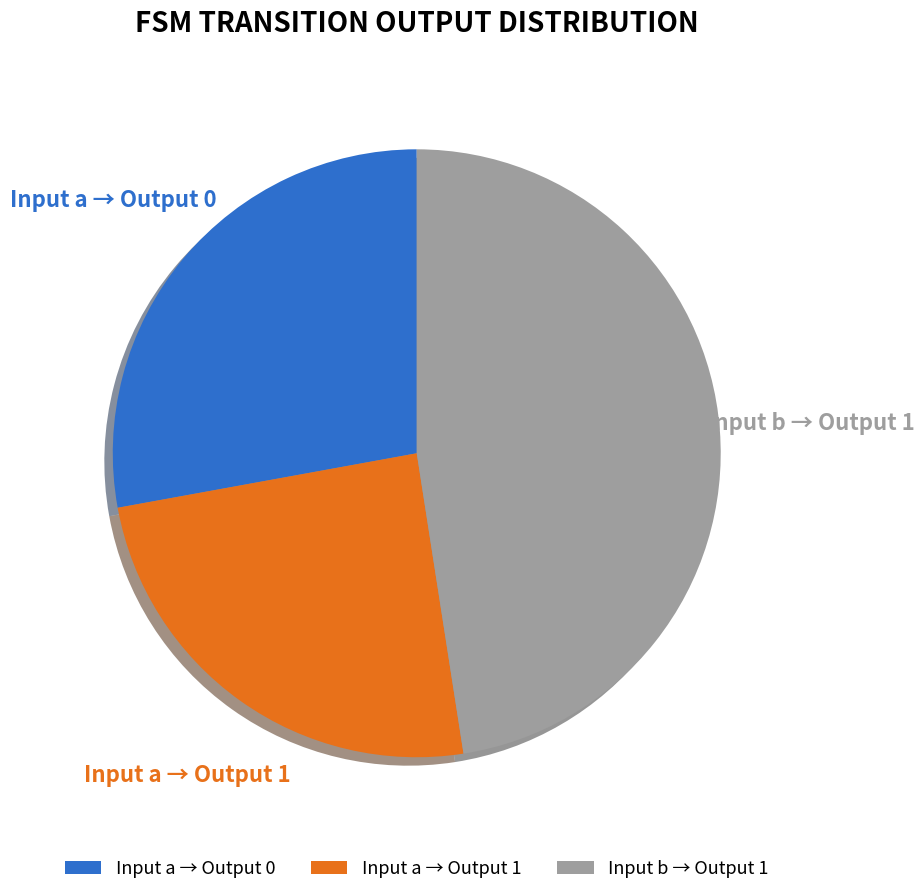

Between Input a → Output 1 and Input b → Output 1, which is larger?

Input b → Output 1